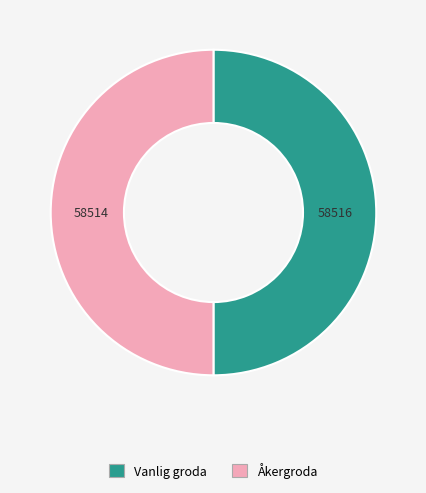

How many segments does this pie chart have?

2